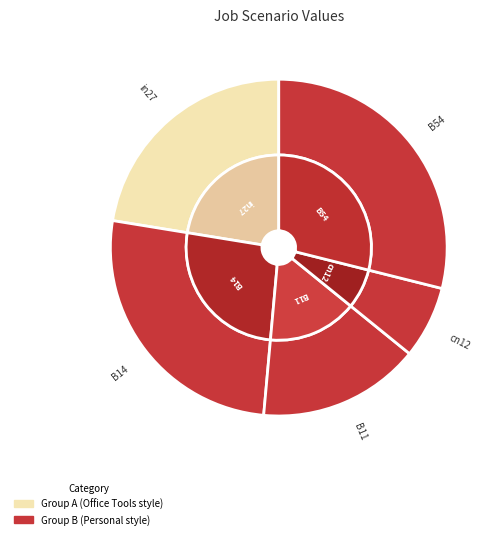

Is there a majority slice in this chart?

No